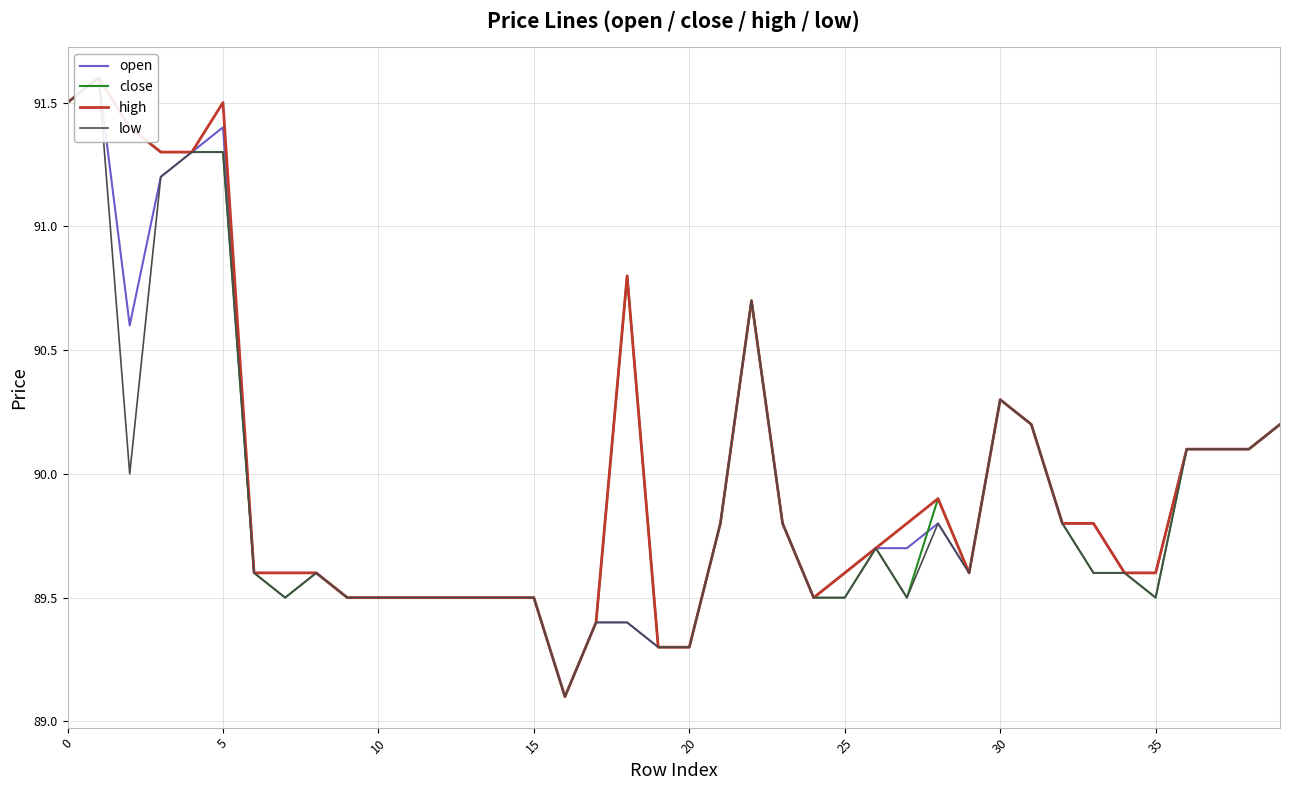

True or false: open has more than 0 points higher than both neighbors.

True